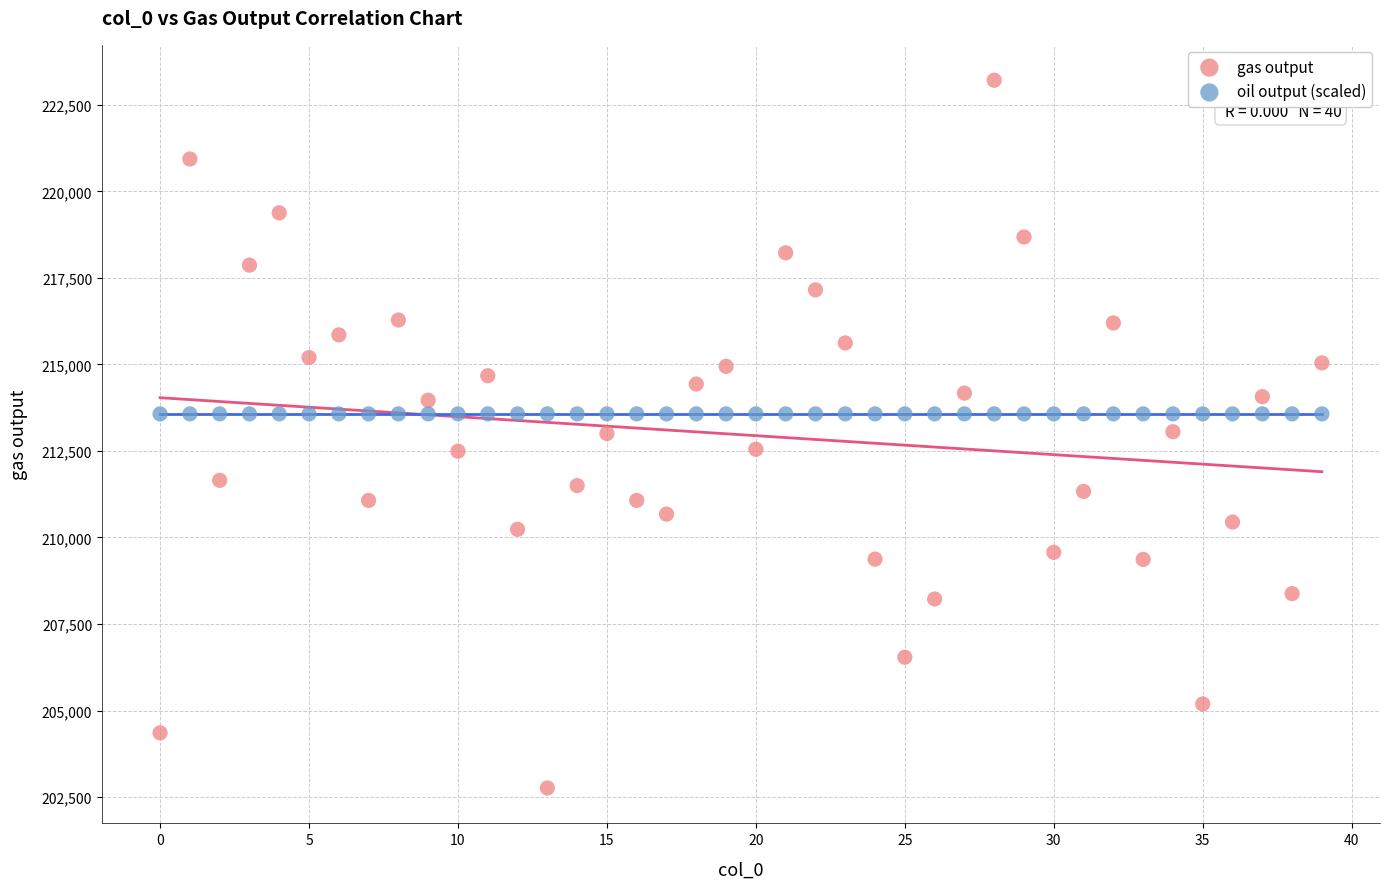

Which series contains the lowest Y value?

gas output